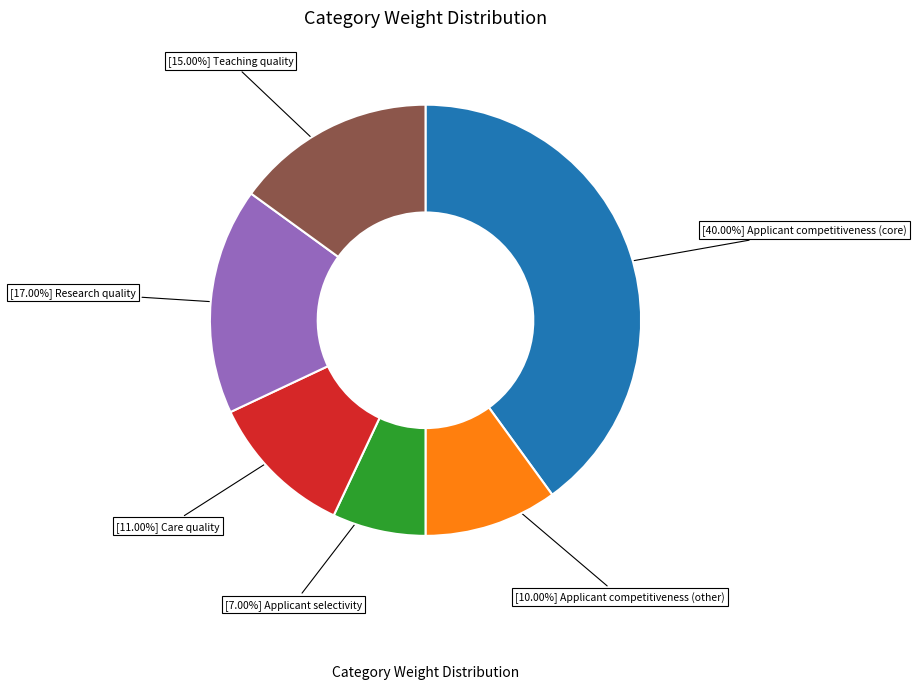

Does any single category account for the majority?

No